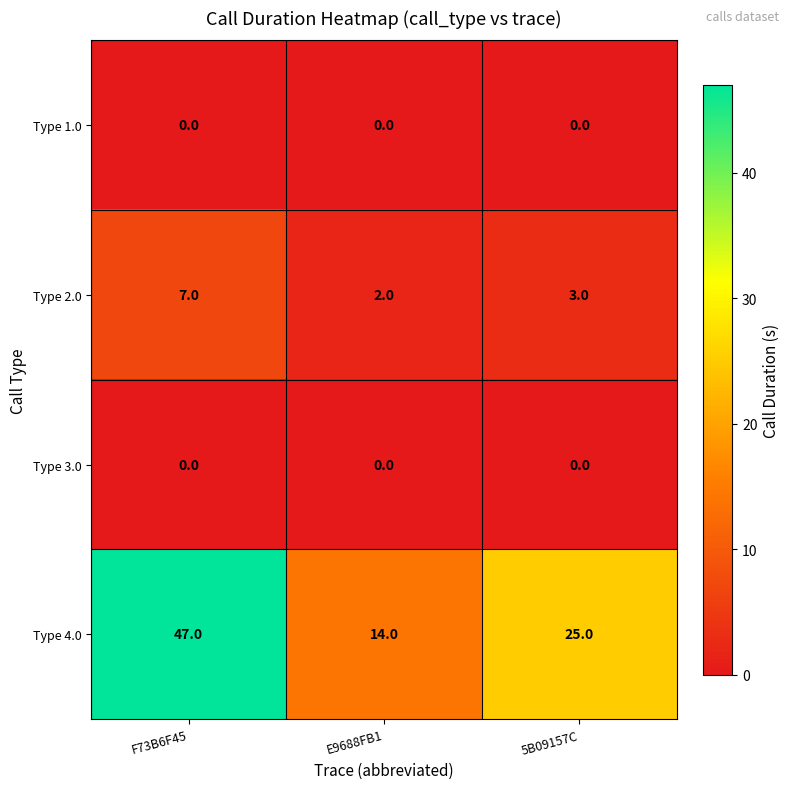

How many distinct data groups are displayed?

4